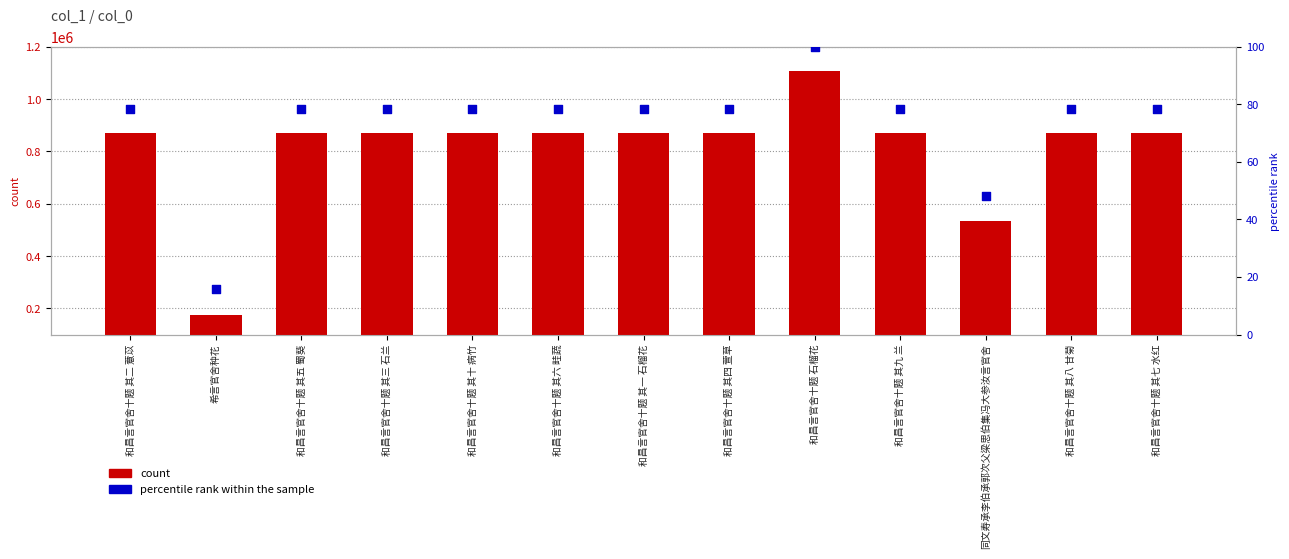

Which series reaches the minimum Y coordinate?

percentile rank within the sample